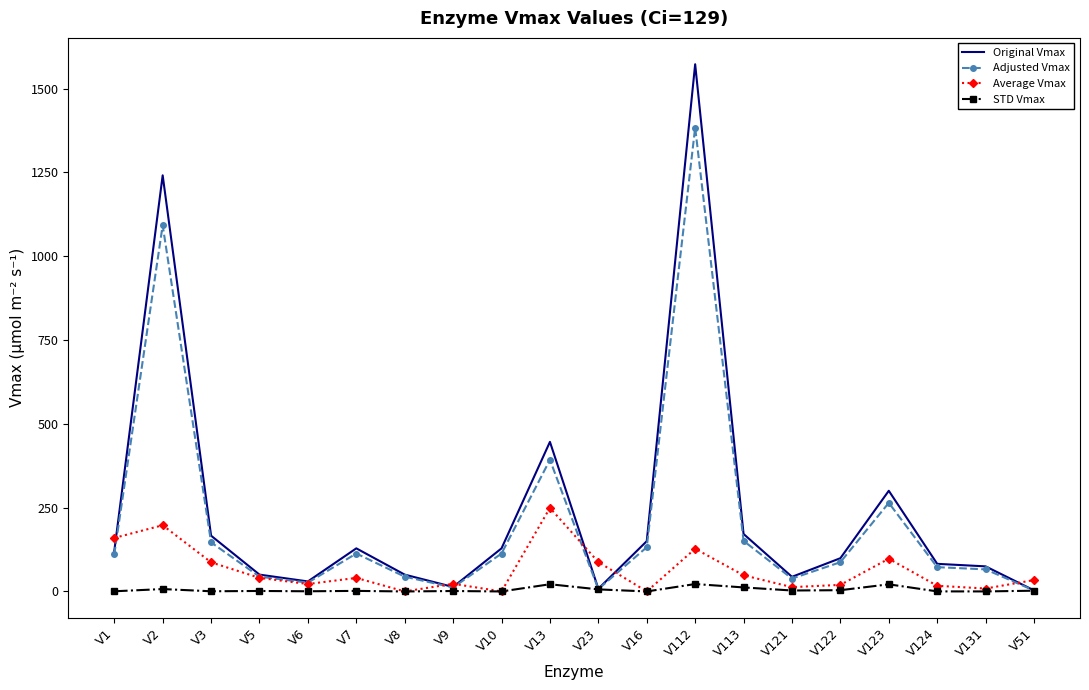

At which category does the chart reach its peak across all series?

V112